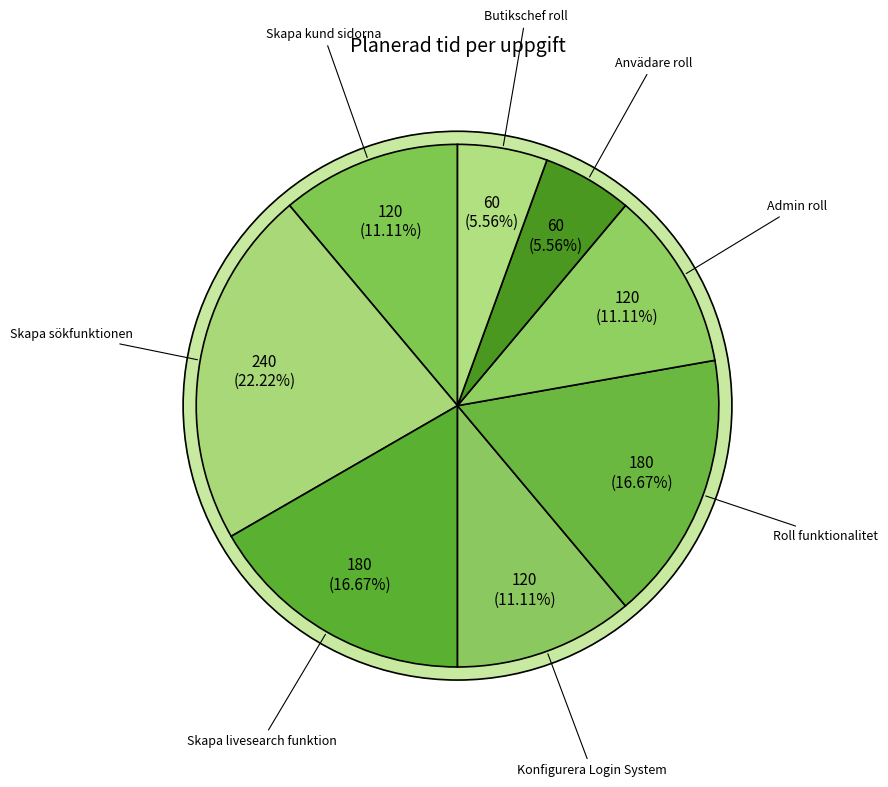

Count the number of slices in the pie.

8